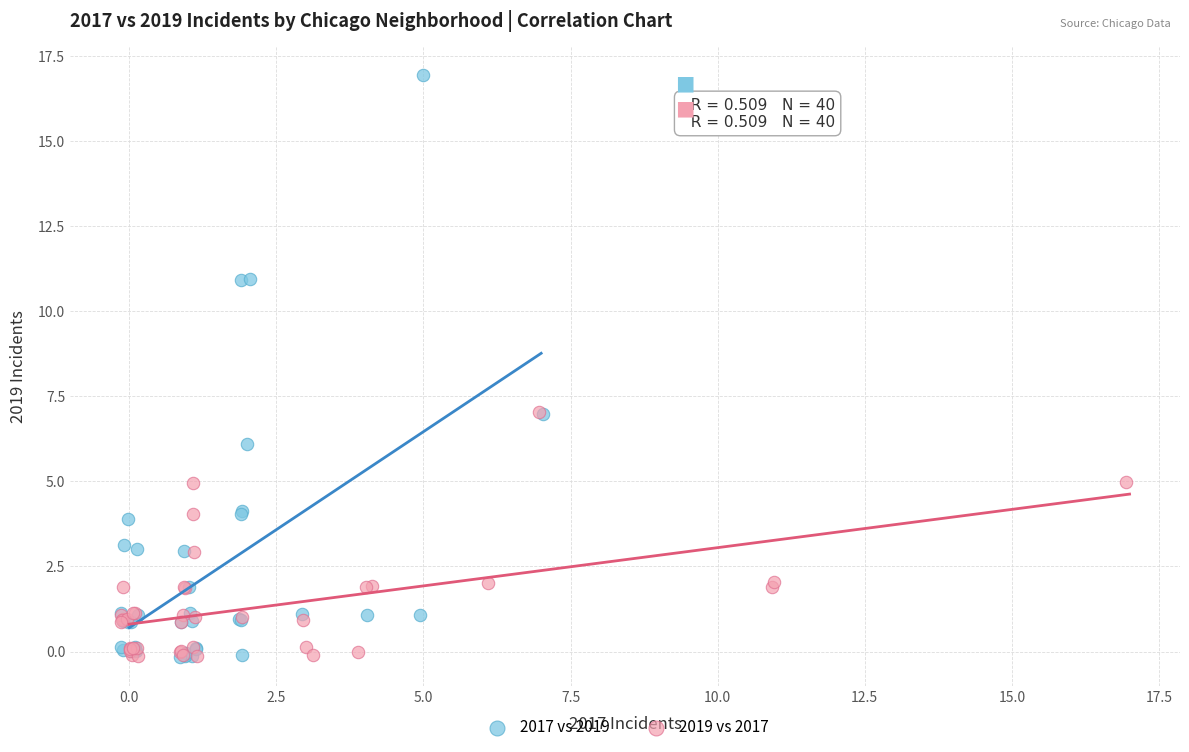

Which series contains the highest Y value?

2017 vs 2019